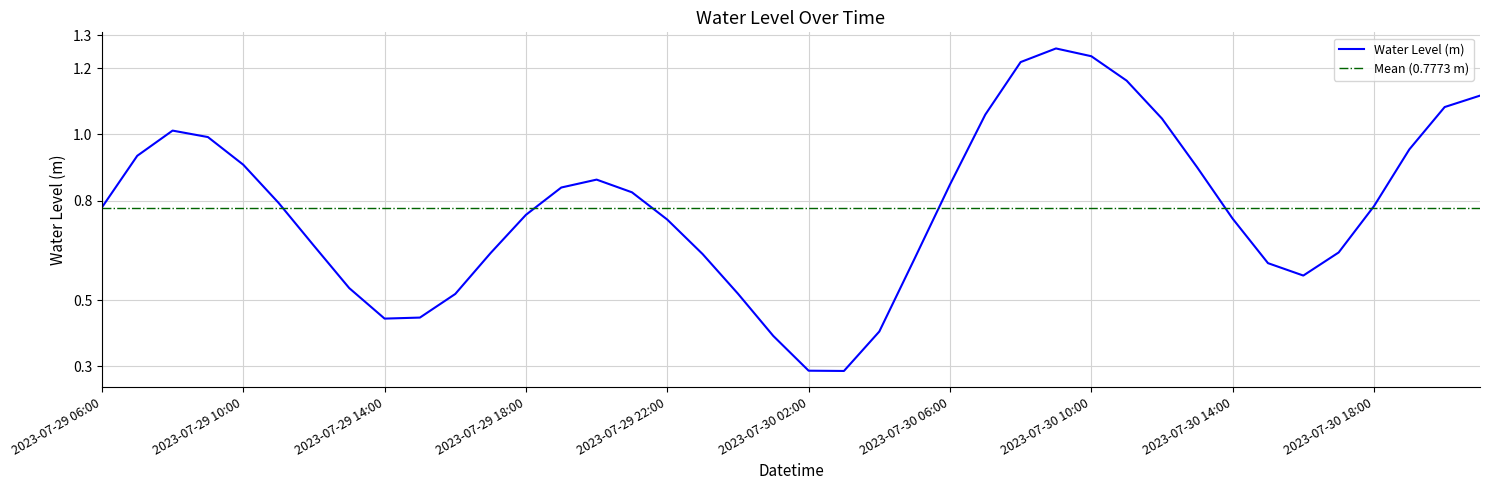

What is the difference between the maximum and minimum values?

1.0